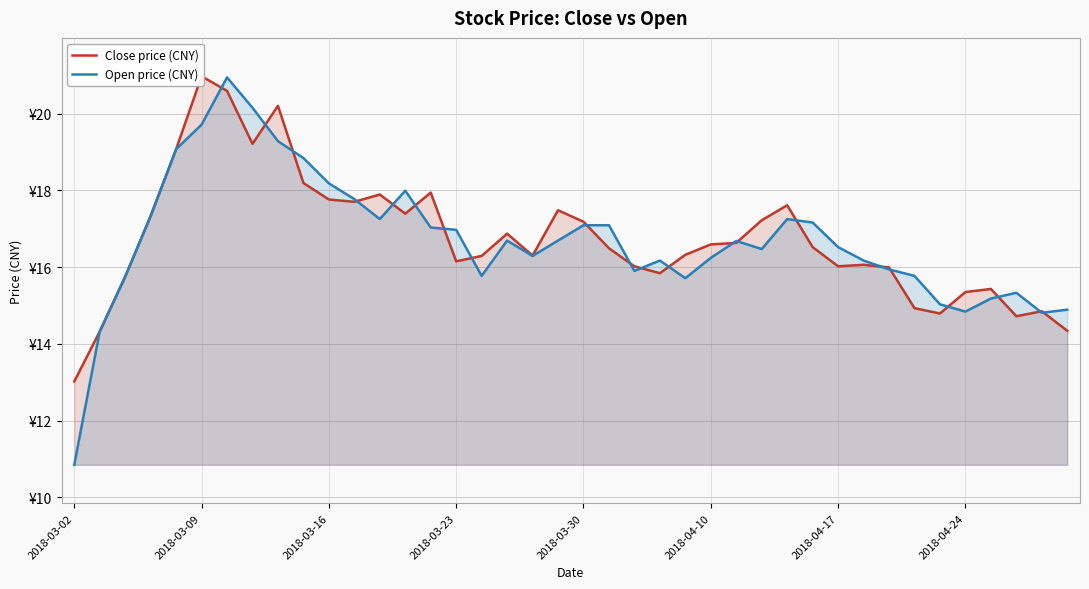

True or false: Open price (CNY) has a value of 15.8 at 16.

True